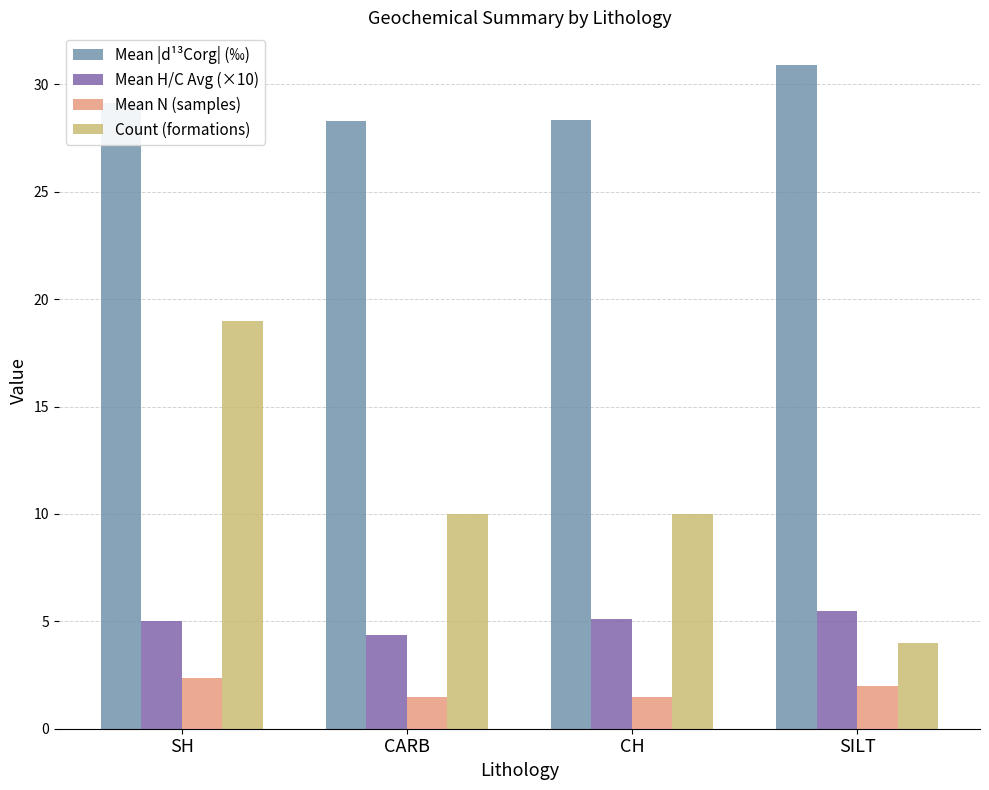

Which series has the largest total across all categories?

Mean |d¹³Corg| (‰)